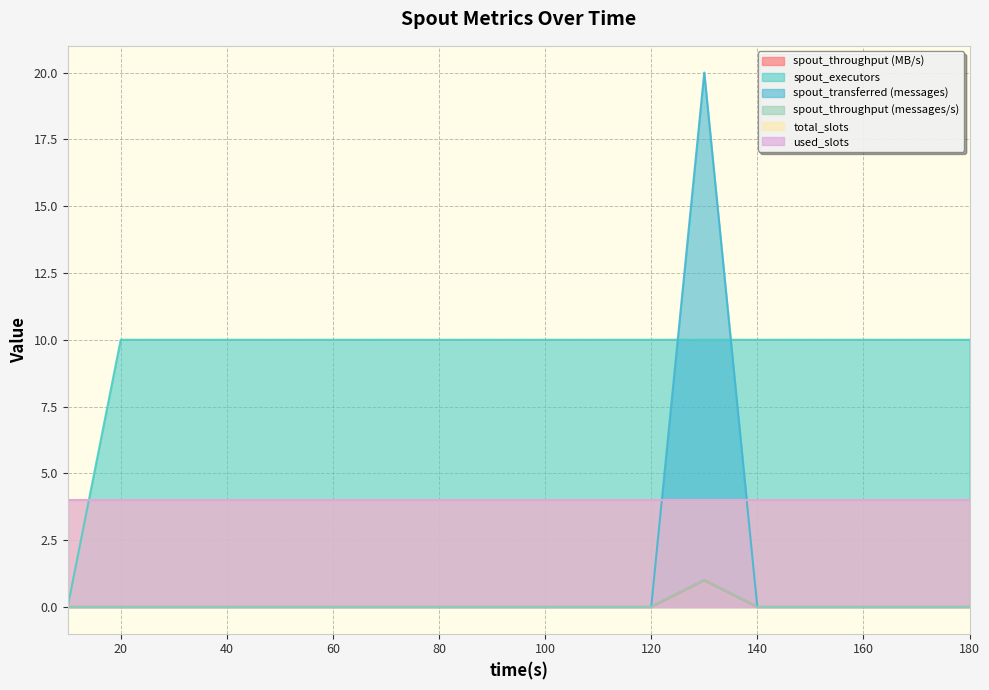

Which series has the largest range (max minus min)?

spout_transferred (messages)